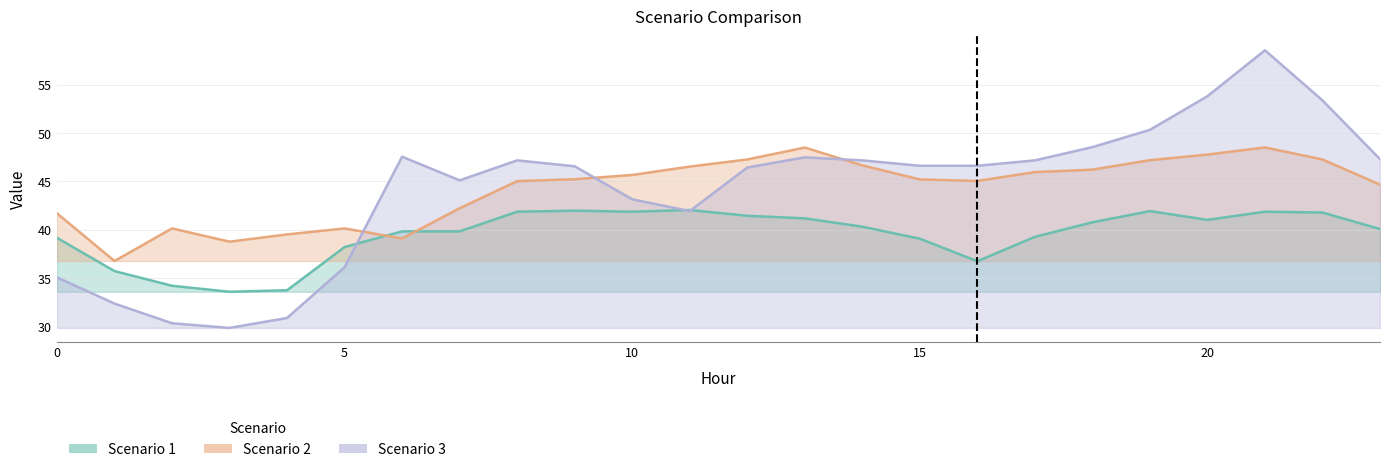

In Scenario 2, how many points are lower than both neighbors (excluding endpoints)?

4